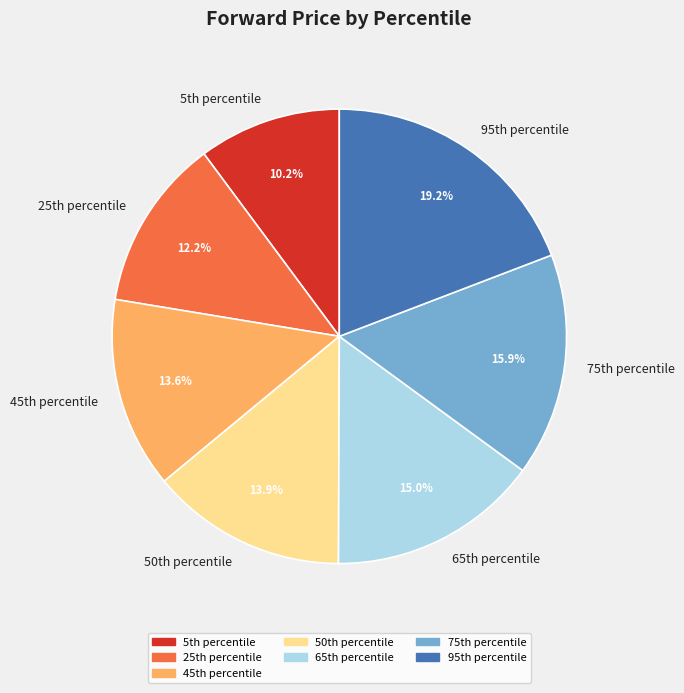

Which slice is the largest?

95th percentile